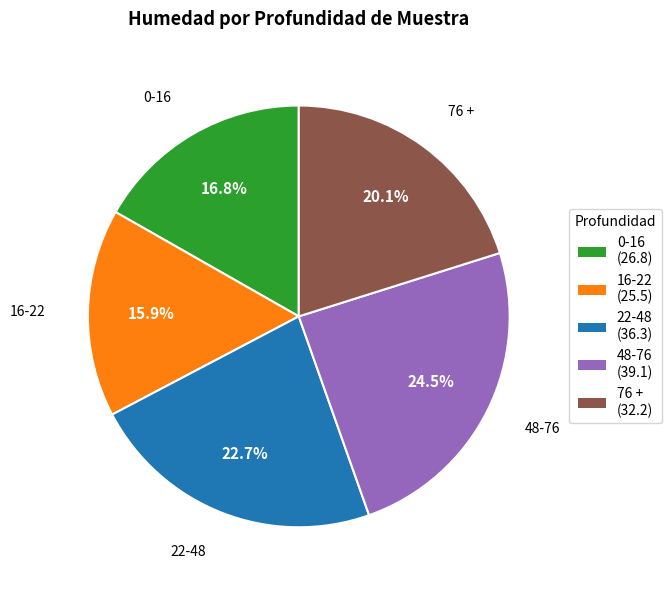

Is it true that 22-48 is 23% of the pie?

True